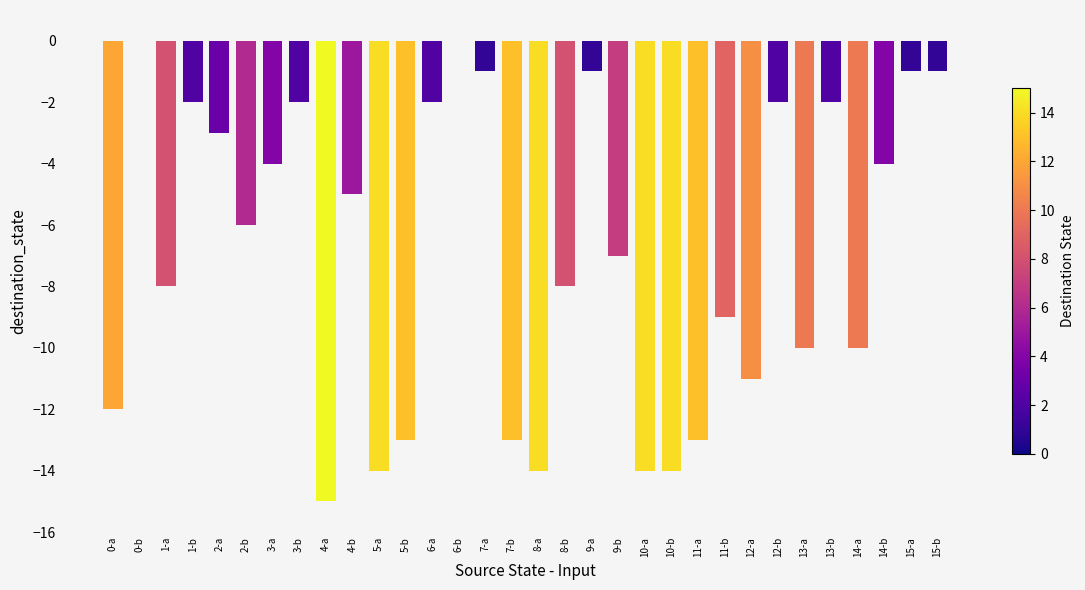

What is the sum of all values?

-221